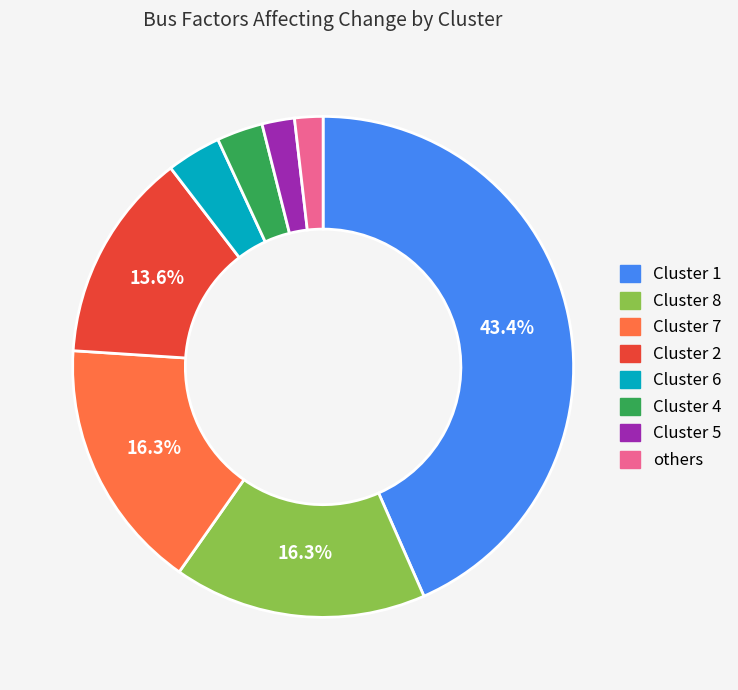

Is it true that Cluster 8 is 24% of the pie?

False